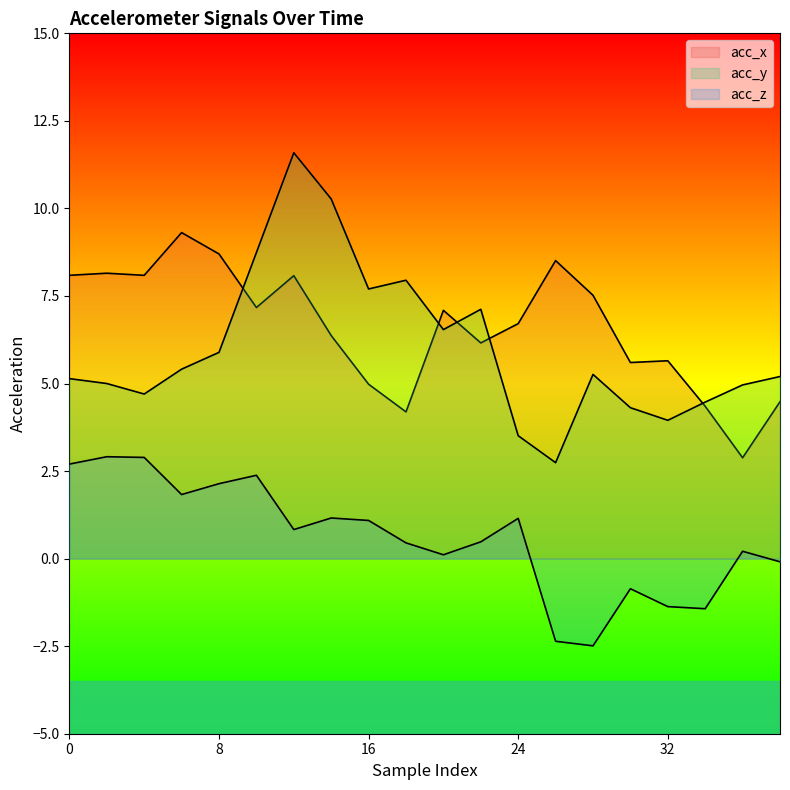

What is the difference between the highest and lowest values at 36?

4.8